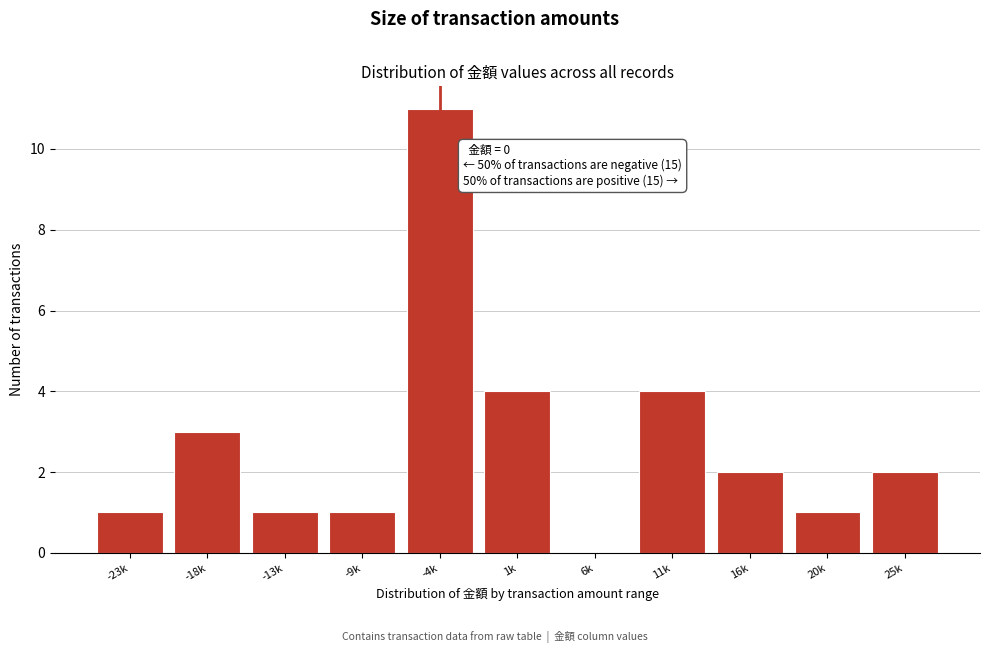

Reading left to right, list all the values displayed in this chart.

-23k=1	-18k=3	-13k=1	-9k=1	-4k=11	1k=4	6k=0	11k=4	16k=2	20k=1	25k=2